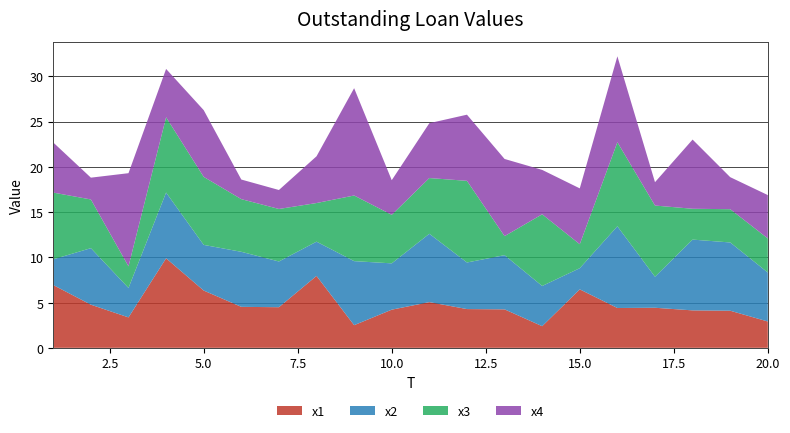

Reading left to right, what are all the values shown in this chart?

x1: 6.9	4.8	3.4	9.9	6.3	4.5	4.5	7.9	2.5	4.2	5.0	4.3	4.3	2.4	6.5	4.4	4.4	4.1	4.1	2.9
x2: 2.8	6.2	3.3	7.3	5.0	6.1	5.1	3.8	7.1	5.1	7.6	5.1	6.0	4.4	2.3	9.0	3.4	7.8	7.5	5.4
x3: 7.4	5.4	2.4	8.3	7.5	5.8	5.8	4.3	7.3	5.4	6.2	9.0	2.1	7.9	2.6	9.3	7.9	3.4	3.7	3.8
x4: 5.5	2.4	10.3	5.3	7.4	2.2	2.1	5.2	11.9	3.8	6.1	7.3	8.5	4.9	6.2	9.5	2.6	7.6	3.5	4.8